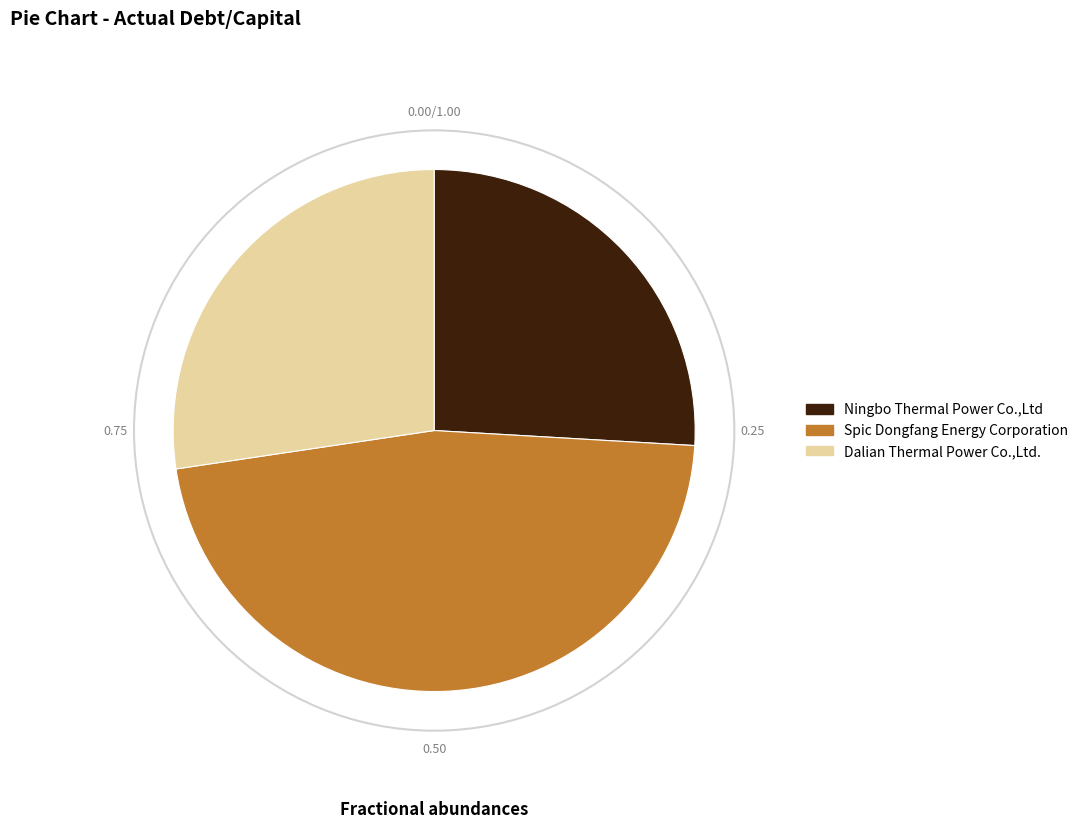

Is the sum of Ningbo Thermal Power Co.,Ltd and Spic Dongfang Energy Corporation greater than half?

Yes